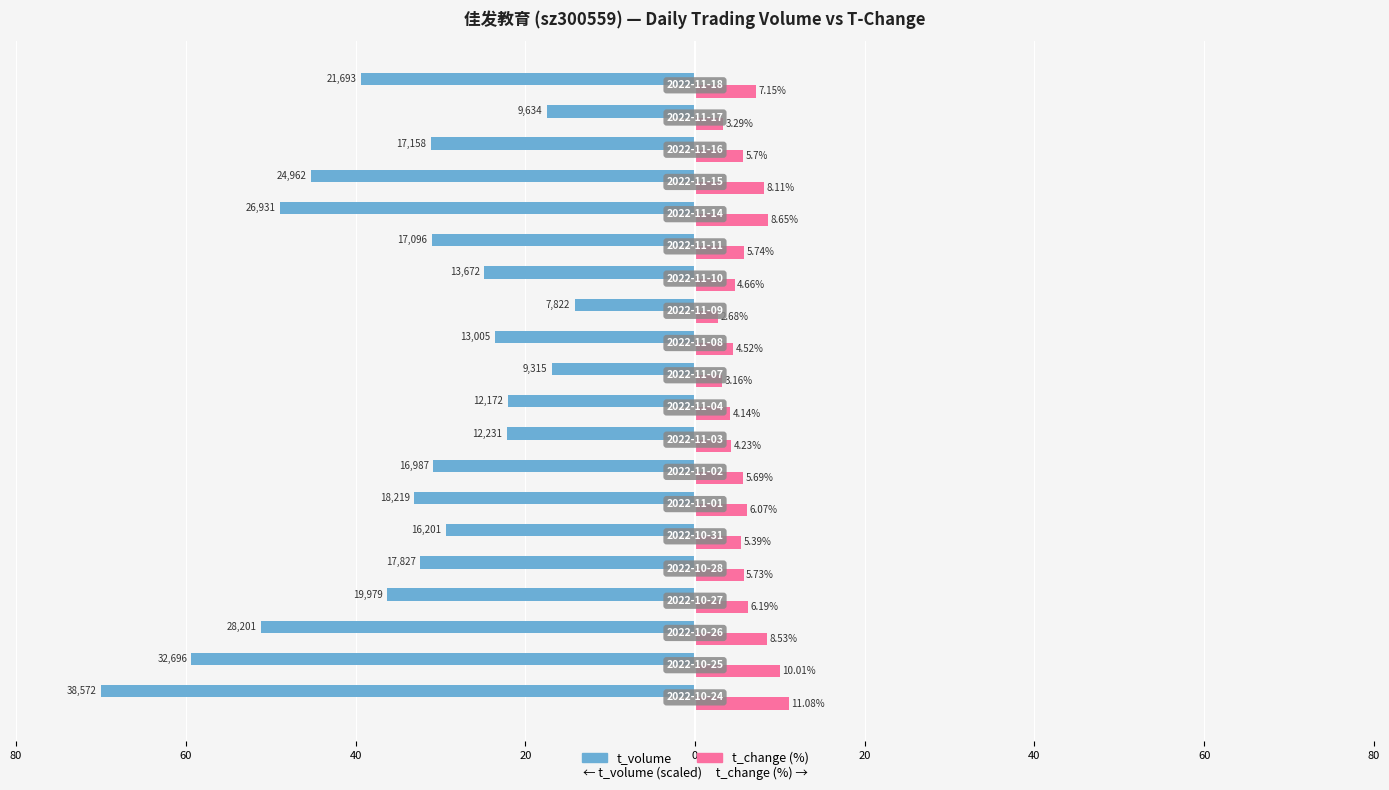

How many distinct data groups are displayed?

2